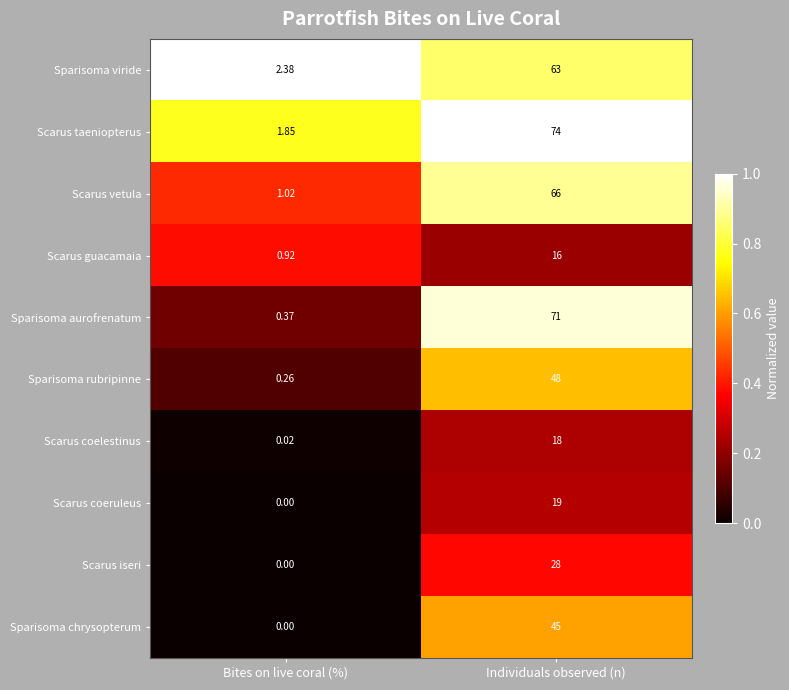

At which category is the sum across all series the highest?

Individuals observed (n)